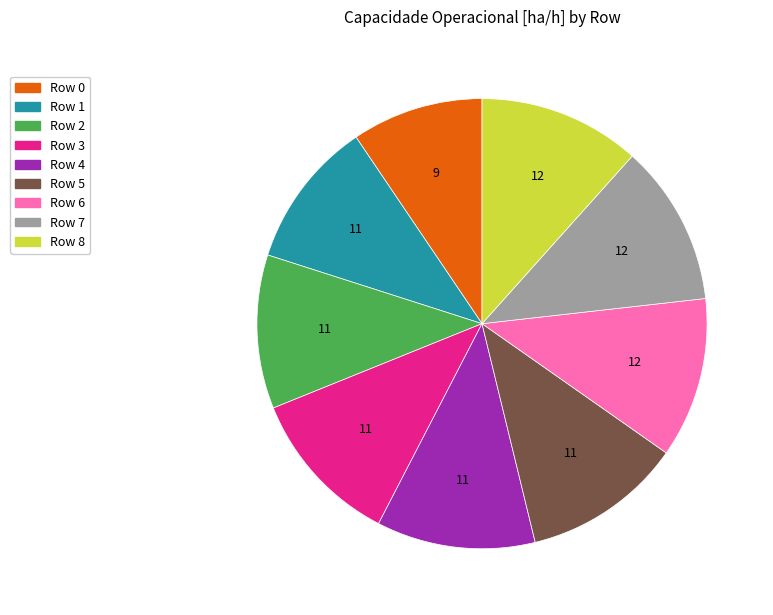

Which category has the smallest portion of the pie?

Row 0